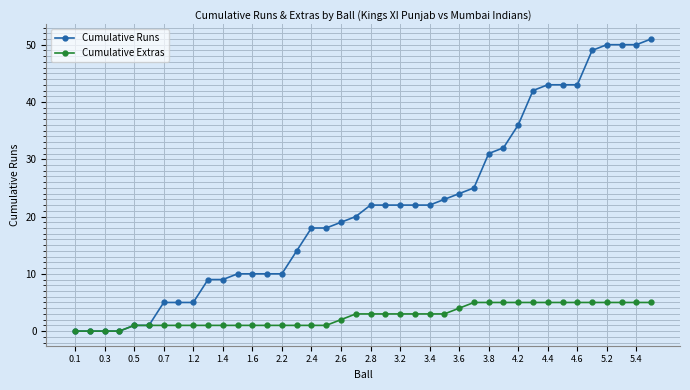

What is the difference between the maximum and minimum values in the Cumulative Runs series?

51